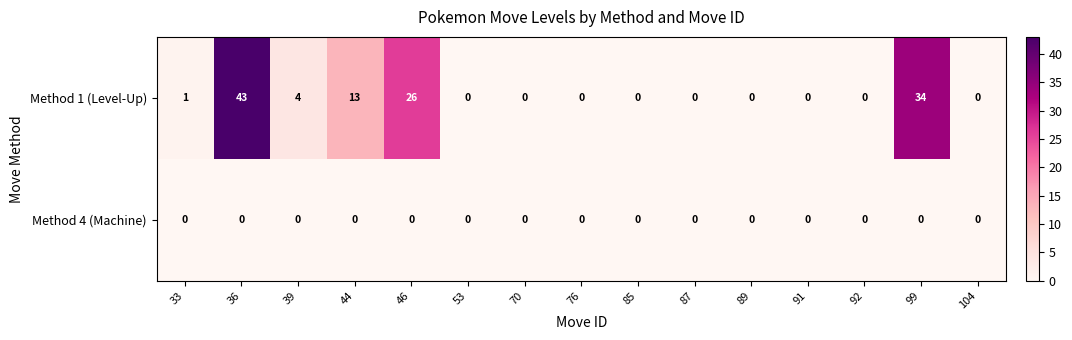

Rank the series by their maximum value, from highest to lowest.

row_0, row_1